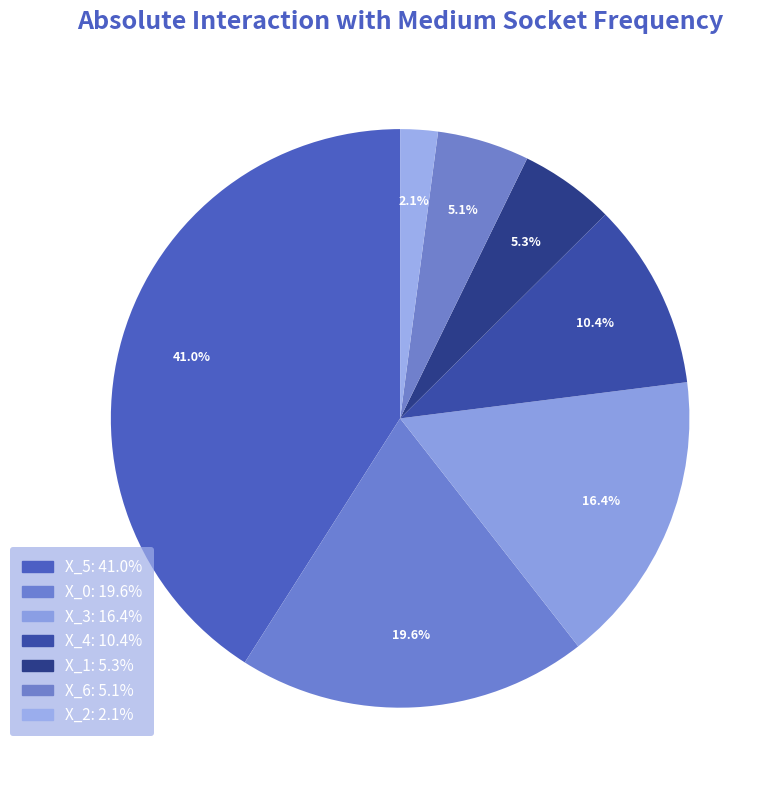

Does X_1 represent more than half of the total?

No